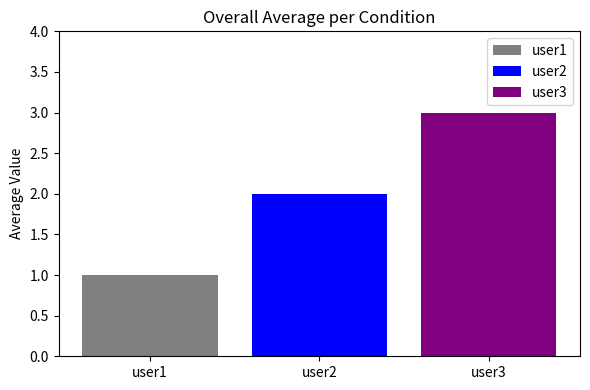

The value of user3 at user2 is 2. True or false?

False